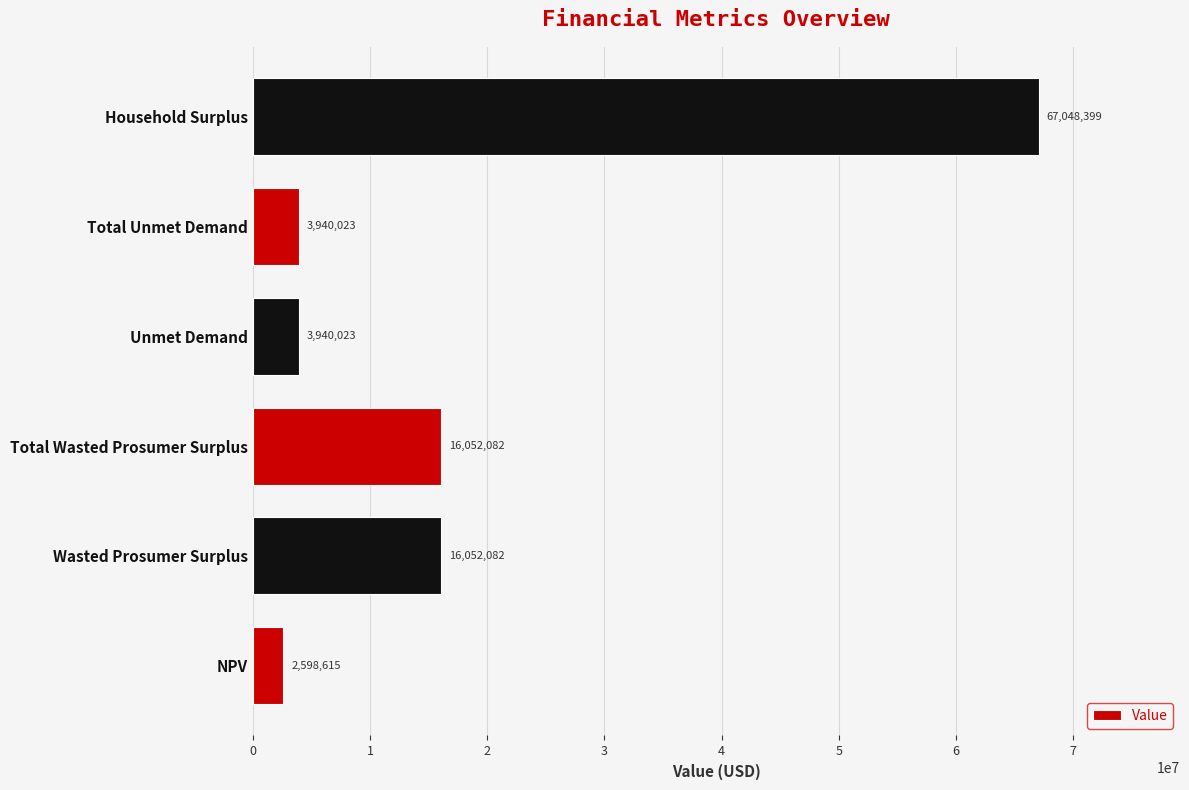

What is the average value?

18271870.7